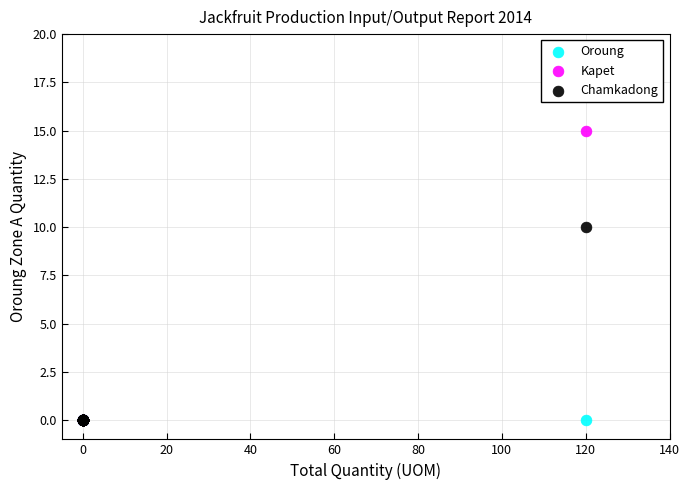

Across all series, what Y value is closest to 7?

10